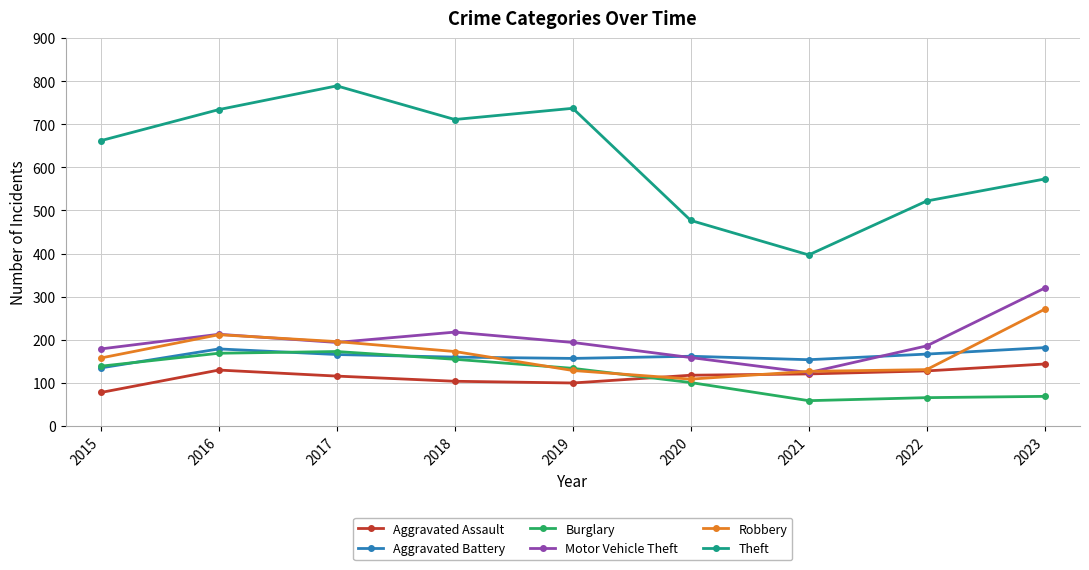

What is the difference between the highest and lowest values at 2015?

584